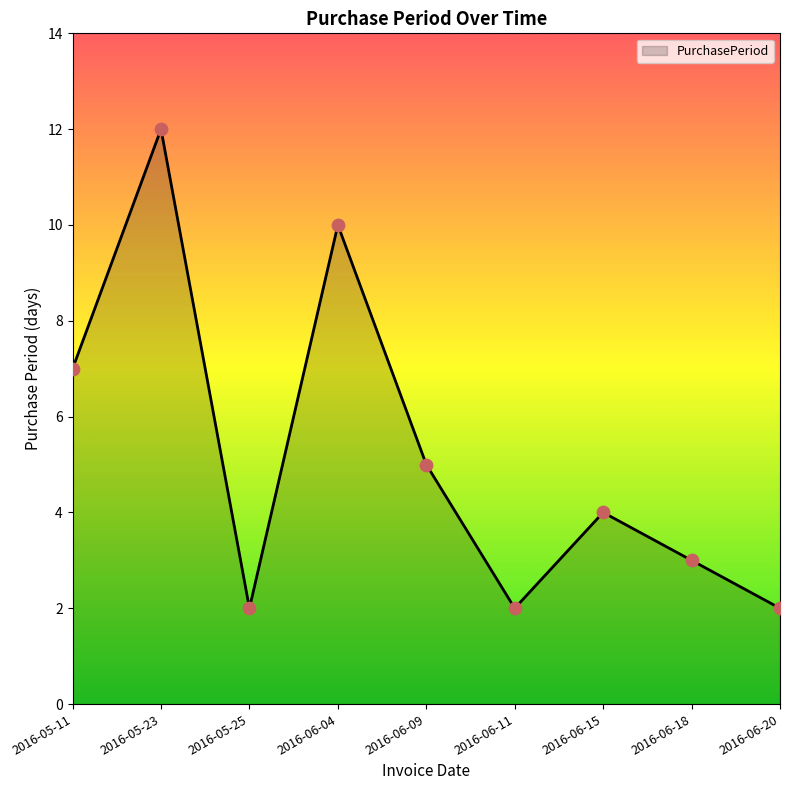

What is the change in value from 2016-05-11 to 2016-06-15?

-3